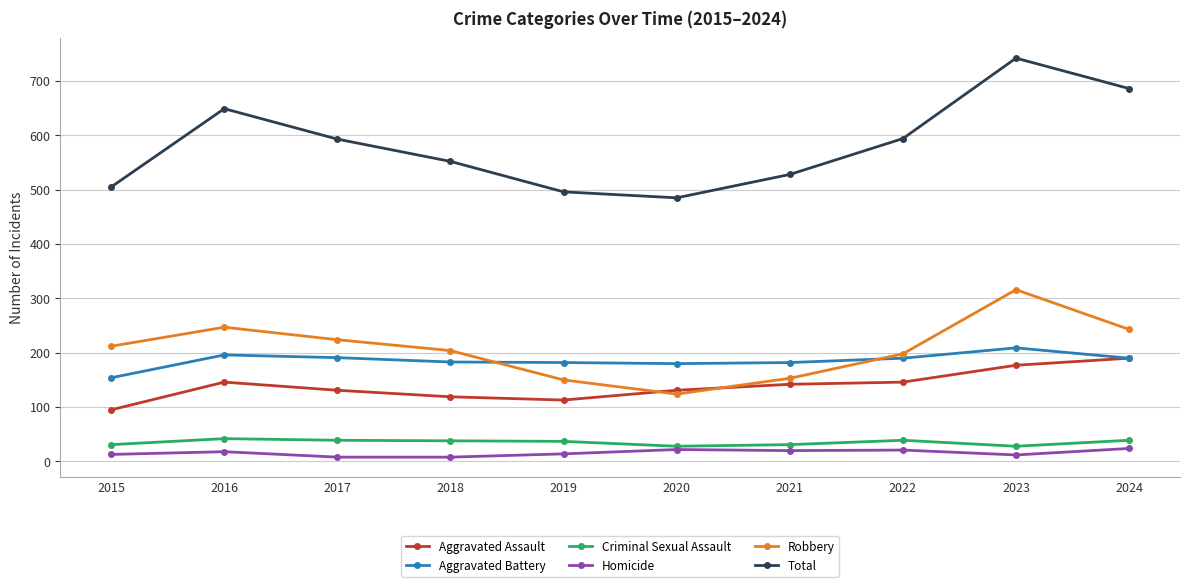

True or false: Criminal Sexual Assault and Robbery cross at least once.

False